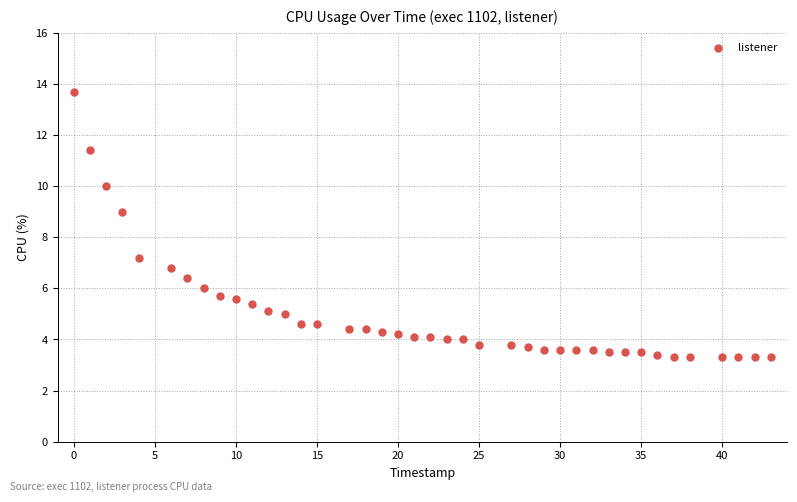

What is the range of Y values (max minus min)?

10.4